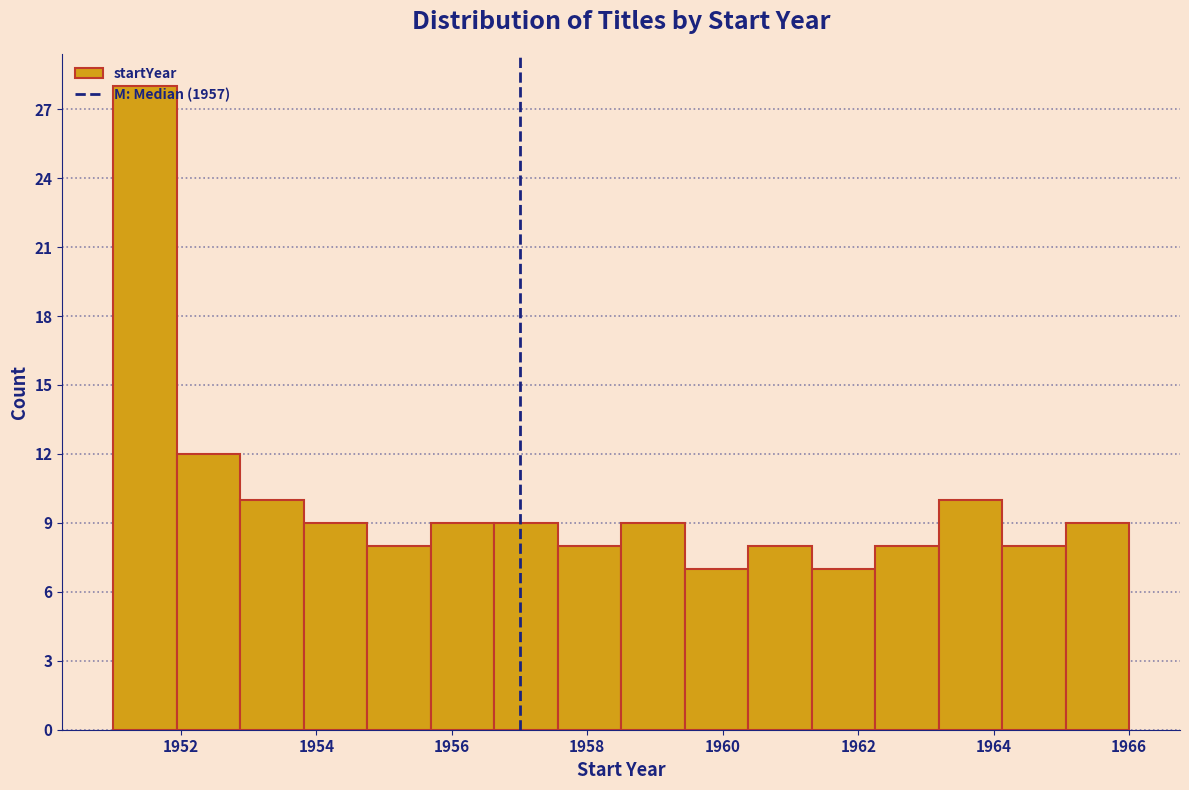

Reading left to right, list every bar in this chart as the range it spans on the x-axis followed by its height. Neither the bar edges nor the heights are printed on the chart, so give them approximately, as read against the axes.

1951.0 to 1952.0: 28
1952.0 to 1952.8: 12
1952.8 to 1953.8: 10
1953.8 to 1954.8: 9
1954.8 to 1955.6: 8
1955.6 to 1956.6: 9
1956.6 to 1957.6: 9
1957.6 to 1958.6: 8
1958.6 to 1959.4: 9
1959.4 to 1960.4: 7
1960.4 to 1961.4: 8
1961.4 to 1962.2: 7
1962.2 to 1963.2: 8
1963.2 to 1964.2: 10
1964.2 to 1965.0: 8
1965.0 to 1966.0: 9